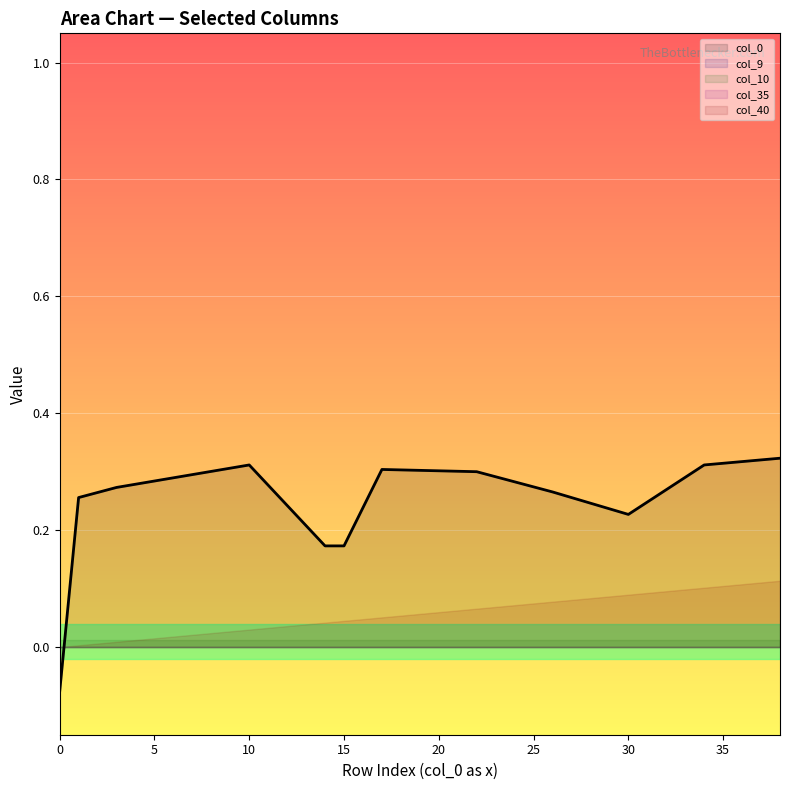

True or false: col_0 and col_10 intersect in this chart.

True